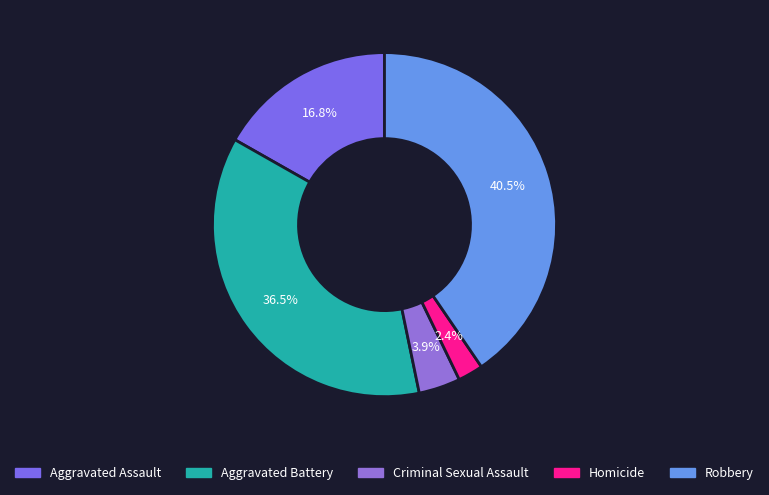

True or false: Homicide accounts for 11% of the total.

False